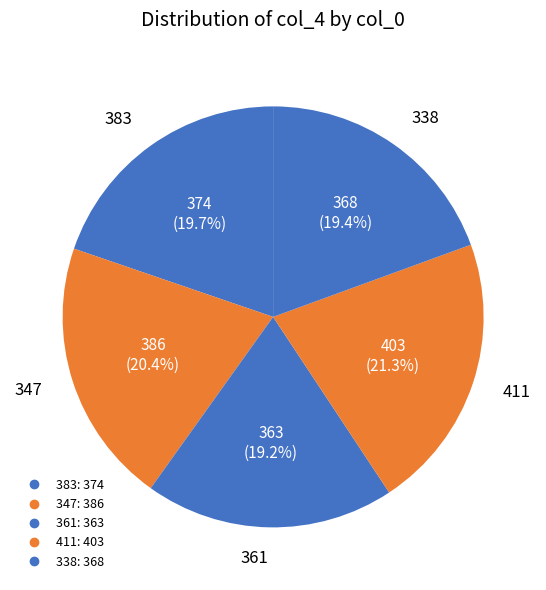

To the nearest percent, what portion does 411 represent?

21%